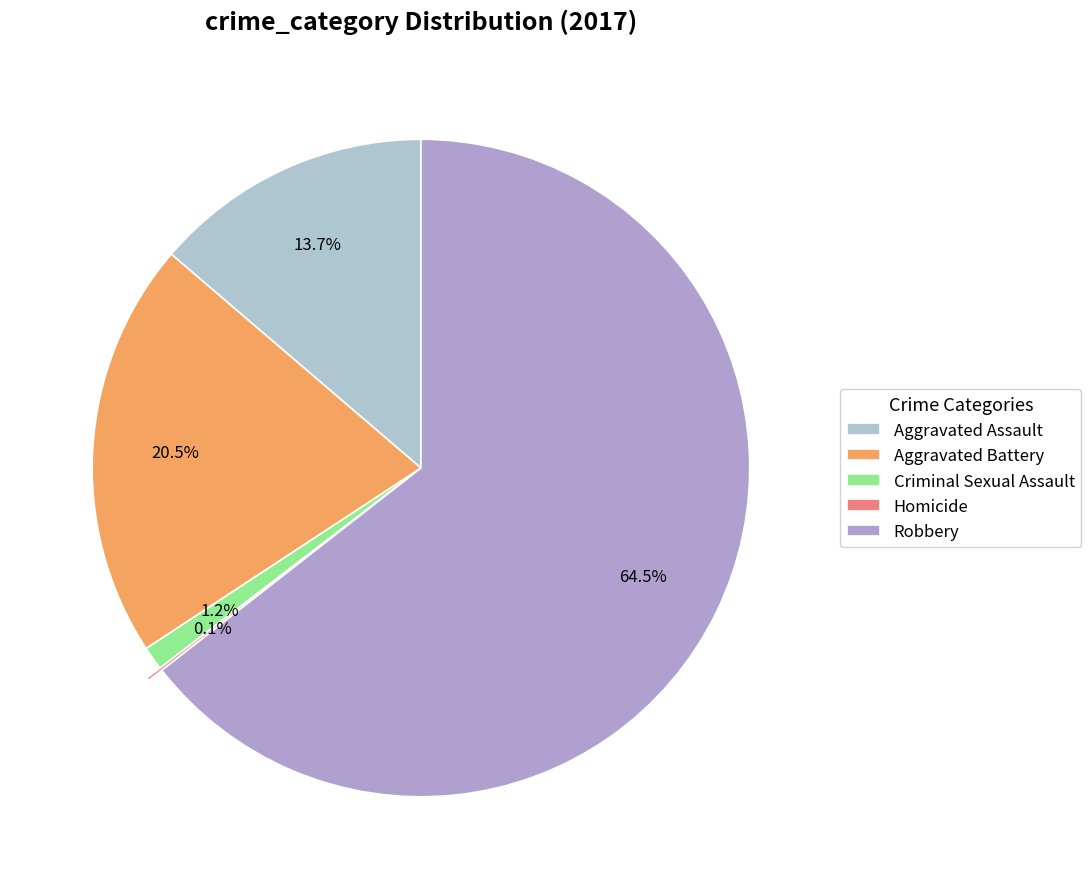

Rank the categories by value from lowest to highest.

Homicide, Criminal Sexual Assault, Aggravated Assault, Aggravated Battery, Robbery